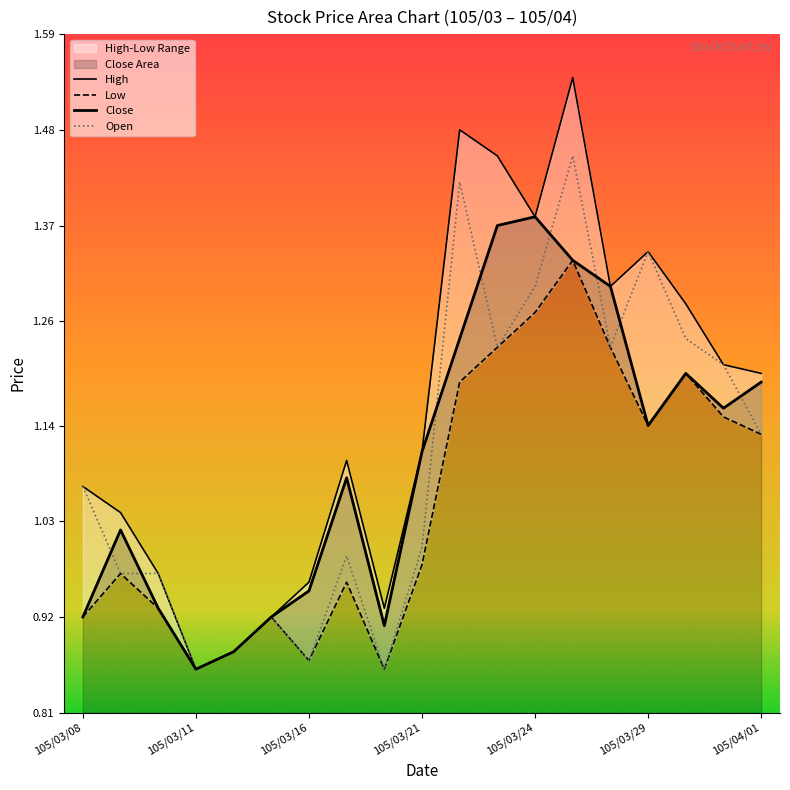

True or false: Close and Low intersect in this chart.

False